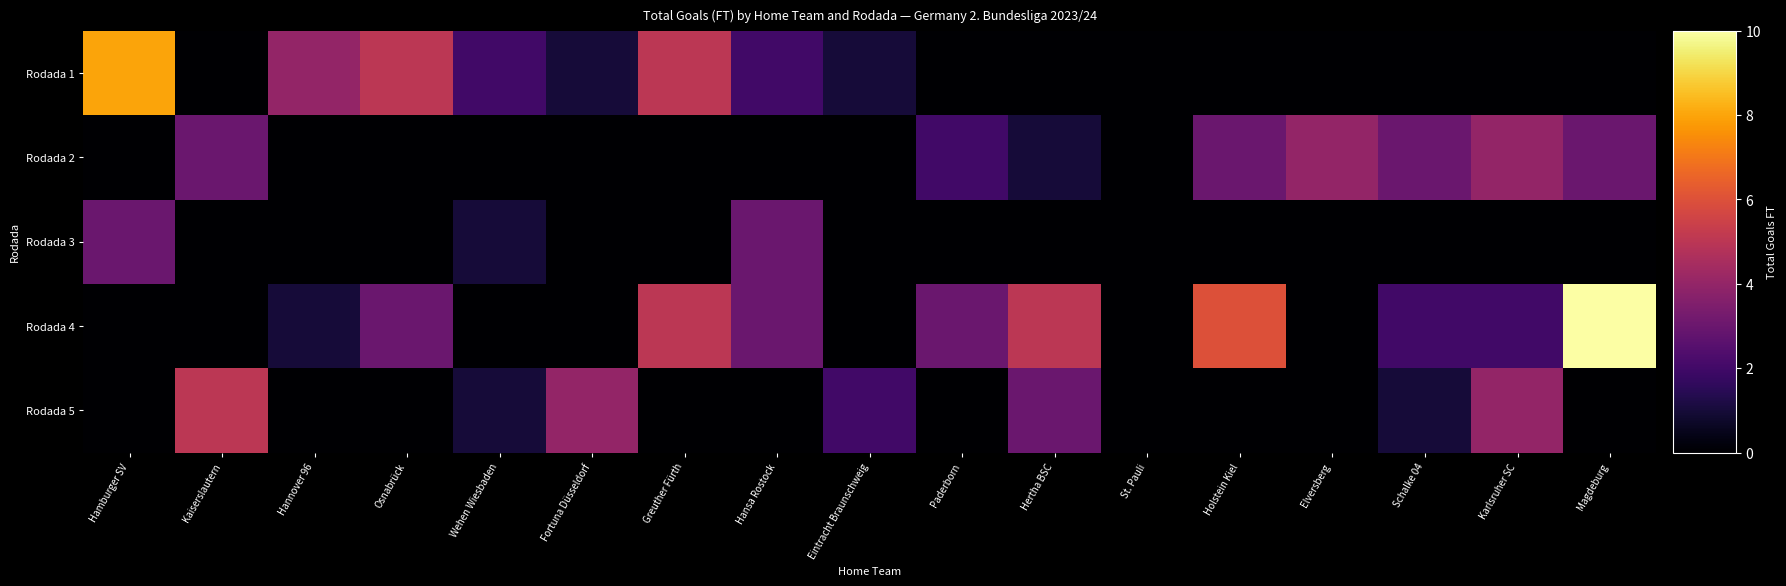

Reading left to right, transcribe all the data shown in this chart.

Rodada 1: Hamburger SV=8	Kaiserslautern=0	Hannover 96=4	Osnabrück=5	Wehen Wiesbaden=2	Fortuna Düsseldorf=1	Greuther Fürth=5	Hansa Rostock=2	Eintracht Braunschweig=1	Paderborn=0	Hertha BSC=0	St. Pauli=0	Holstein Kiel=0	Elversberg=0	Schalke 04=0	Karlsruher SC=0	Magdeburg=0
Rodada 2: Hamburger SV=0	Kaiserslautern=3	Hannover 96=0	Osnabrück=0	Wehen Wiesbaden=0	Fortuna Düsseldorf=0	Greuther Fürth=0	Hansa Rostock=0	Eintracht Braunschweig=0	Paderborn=2	Hertha BSC=1	St. Pauli=0	Holstein Kiel=3	Elversberg=4	Schalke 04=3	Karlsruher SC=4	Magdeburg=3
Rodada 3: Hamburger SV=3	Kaiserslautern=0	Hannover 96=0	Osnabrück=0	Wehen Wiesbaden=1	Fortuna Düsseldorf=0	Greuther Fürth=0	Hansa Rostock=3	Eintracht Braunschweig=0	Paderborn=0	Hertha BSC=0	St. Pauli=0	Holstein Kiel=0	Elversberg=0	Schalke 04=0	Karlsruher SC=0	Magdeburg=0
Rodada 4: Hamburger SV=0	Kaiserslautern=0	Hannover 96=1	Osnabrück=3	Wehen Wiesbaden=0	Fortuna Düsseldorf=0	Greuther Fürth=5	Hansa Rostock=3	Eintracht Braunschweig=0	Paderborn=3	Hertha BSC=5	St. Pauli=0	Holstein Kiel=6	Elversberg=0	Schalke 04=2	Karlsruher SC=2	Magdeburg=10
Rodada 5: Hamburger SV=0	Kaiserslautern=5	Hannover 96=0	Osnabrück=0	Wehen Wiesbaden=1	Fortuna Düsseldorf=4	Greuther Fürth=0	Hansa Rostock=0	Eintracht Braunschweig=2	Paderborn=0	Hertha BSC=3	St. Pauli=0	Holstein Kiel=0	Elversberg=0	Schalke 04=1	Karlsruher SC=4	Magdeburg=0